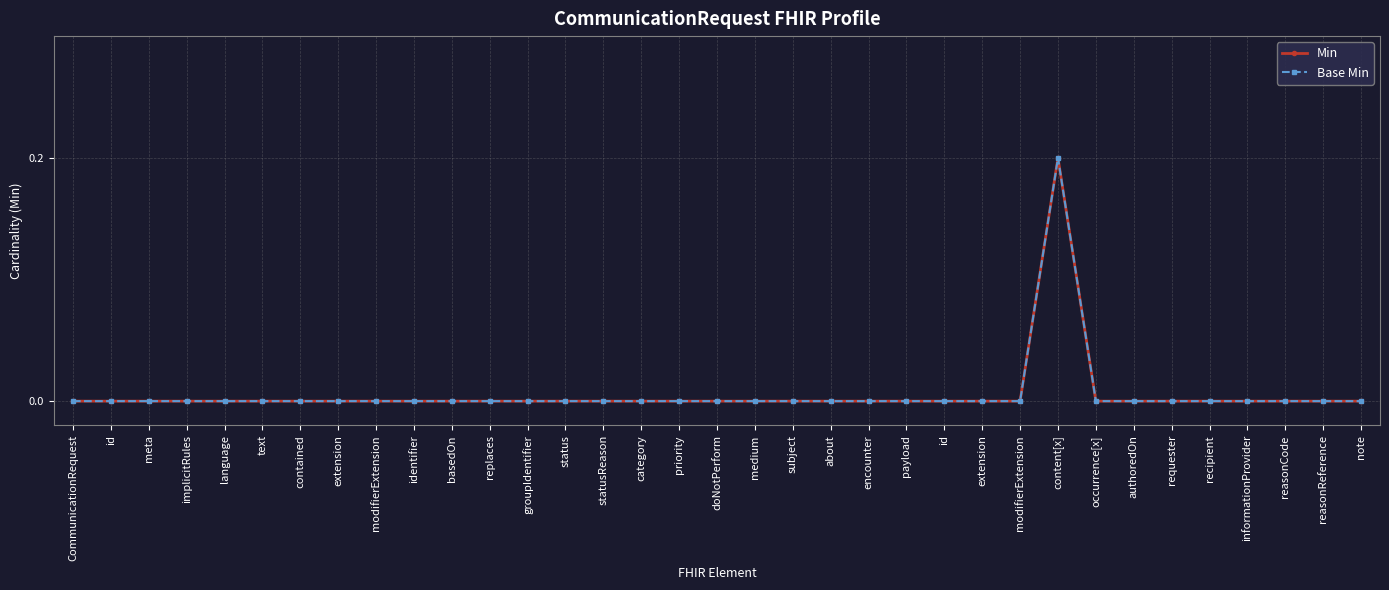

Which series changed the most between status and doNotPerform?

Min